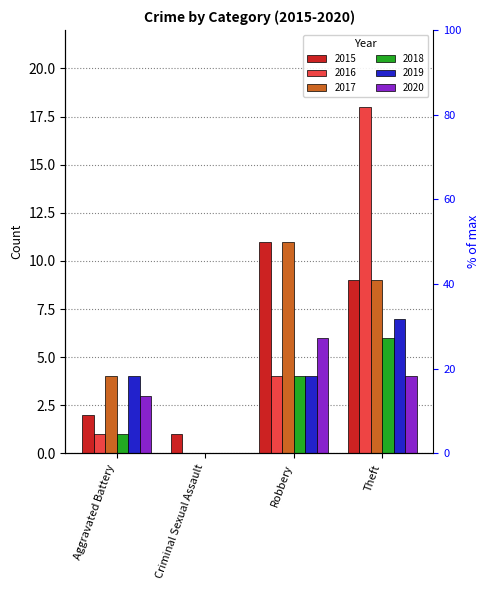

At how many categories does at least one series exceed 0?

4